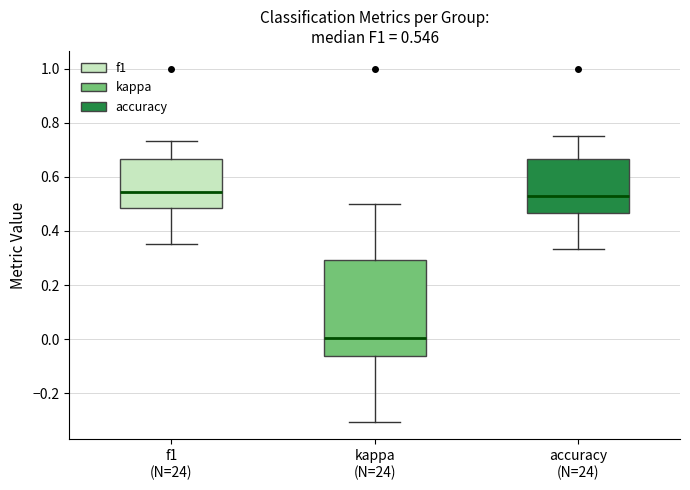

Which box is the tallest, from its lower edge to its upper edge?

kappa (N=24)